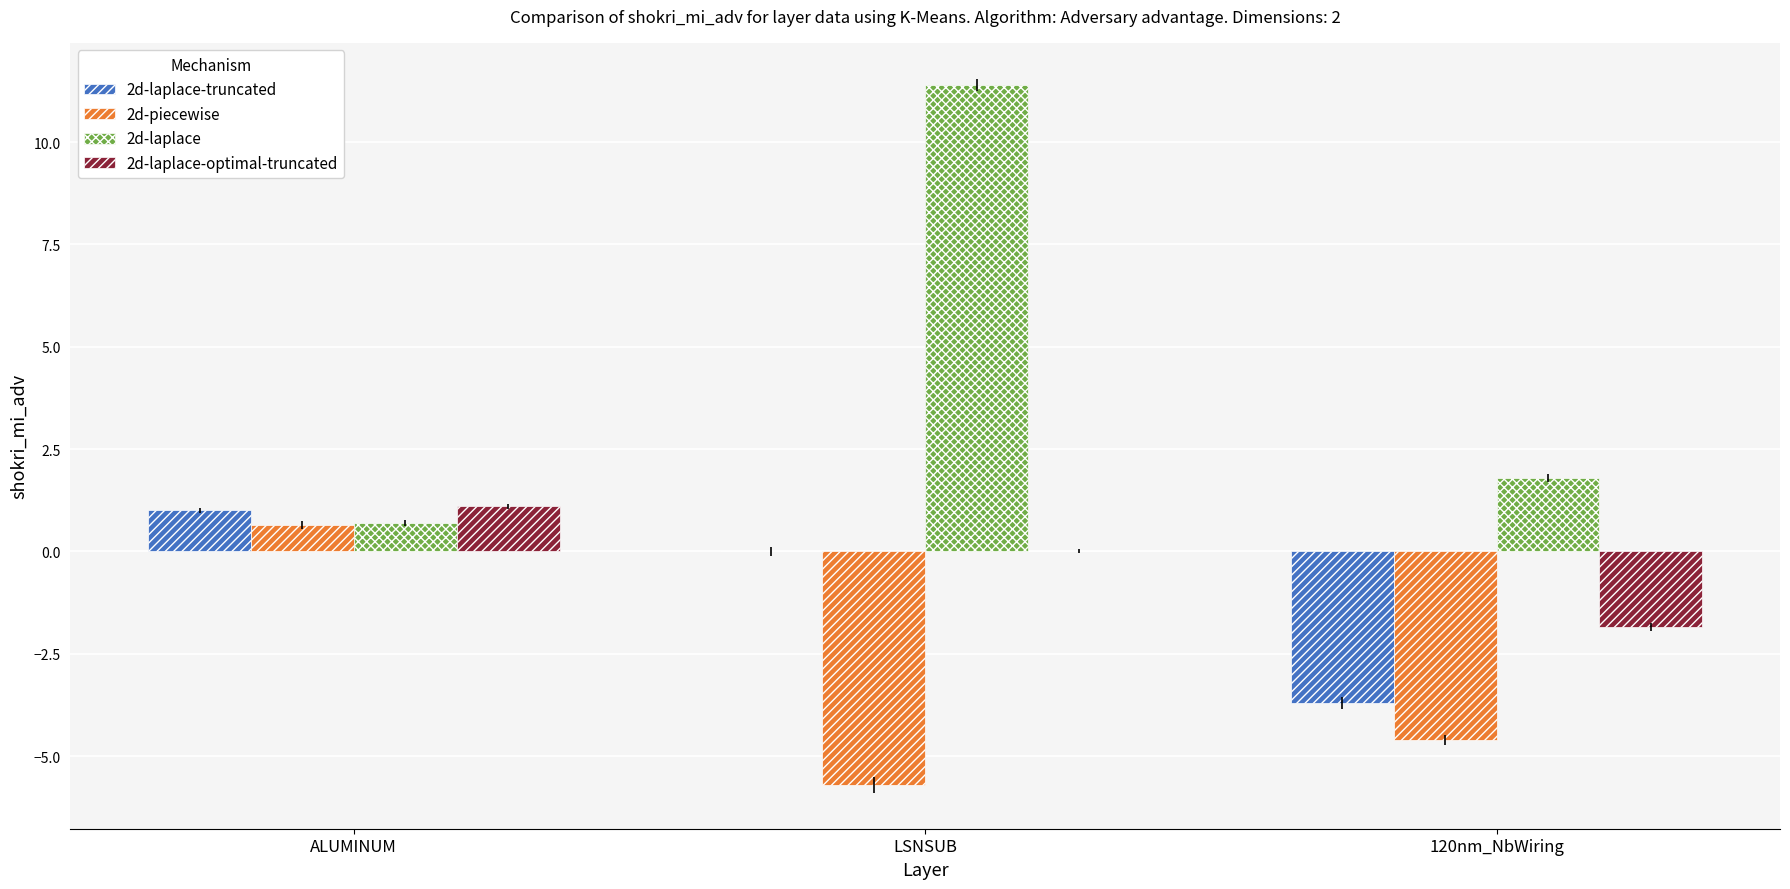

Which series has the largest total across all categories?

2d-laplace